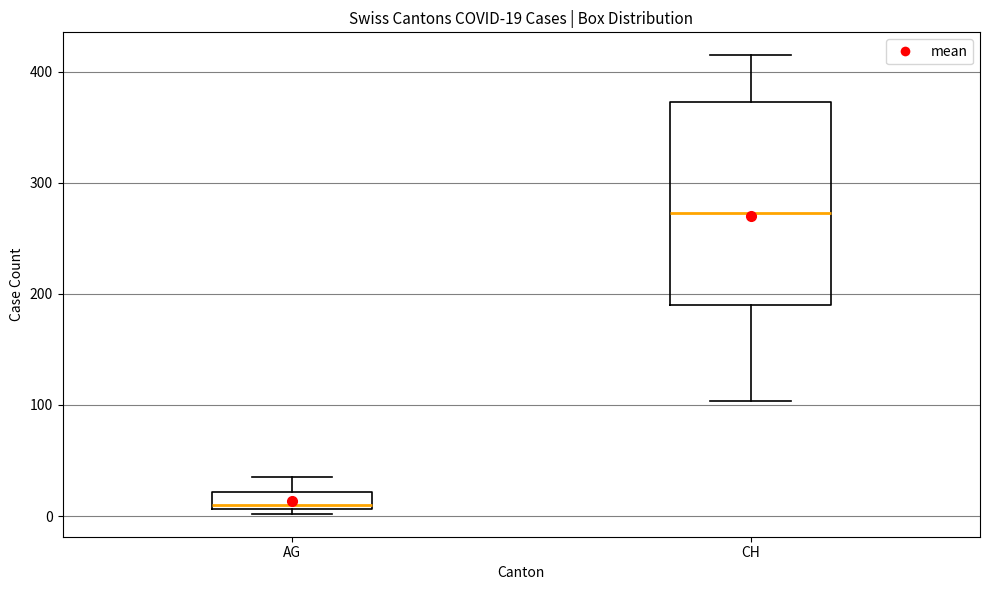

Which box is the tallest, from its lower edge to its upper edge?

CH